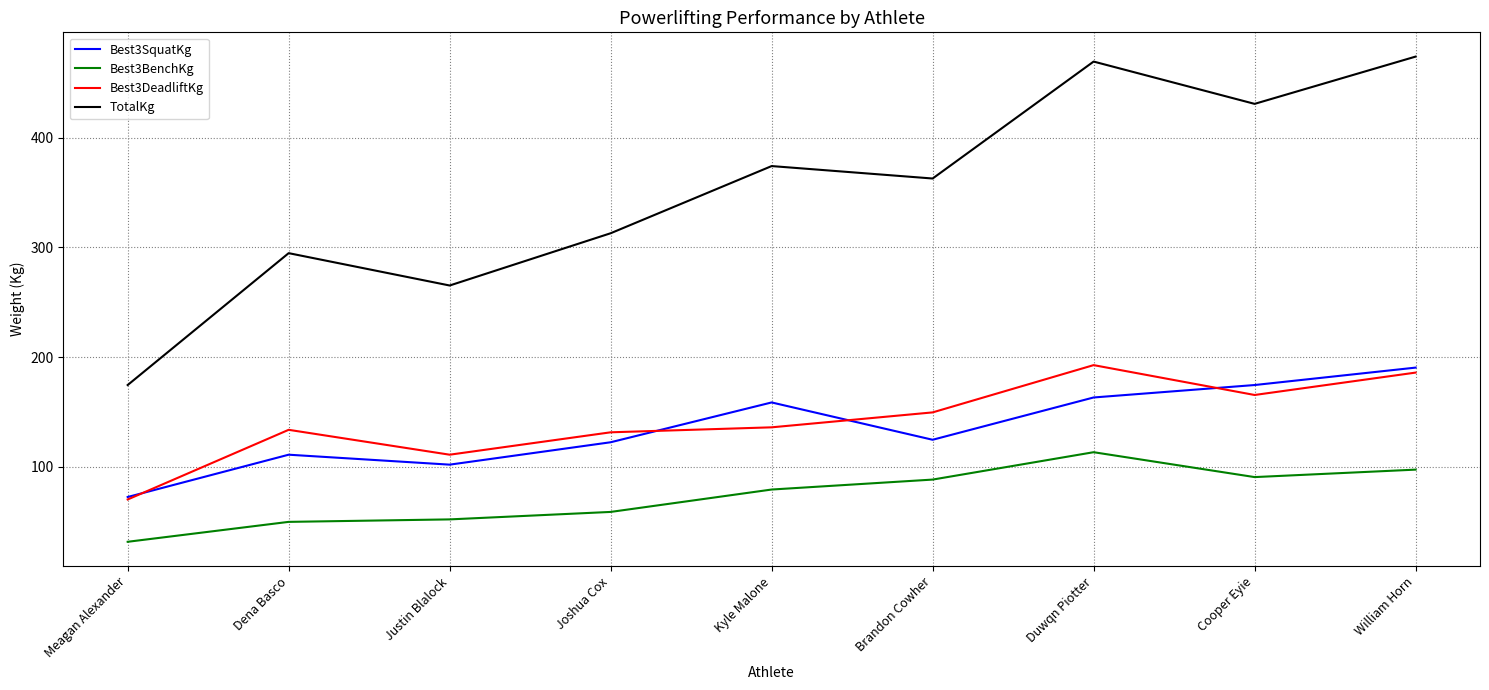

Is the value of Best3SquatKg at Cooper Eyie greater than the value of Best3BenchKg at Joshua Cox?

Yes